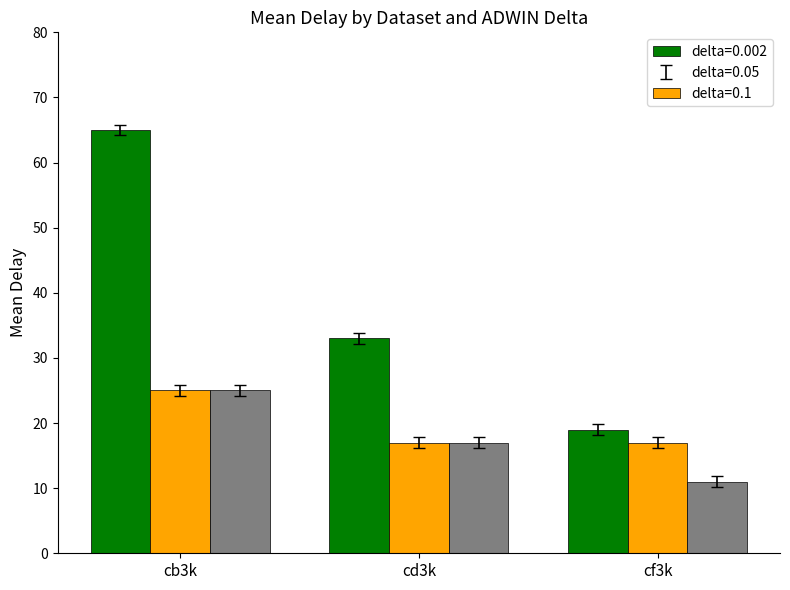

What is the maximum value shown in the chart?

65